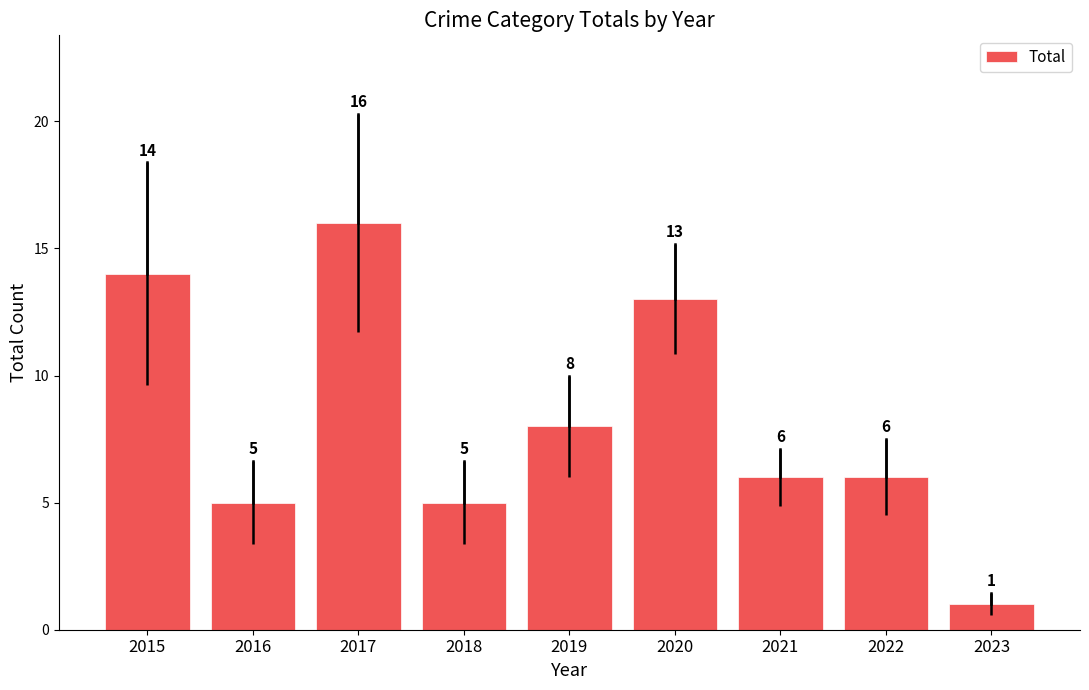

What is the minimum value shown in the chart?

1